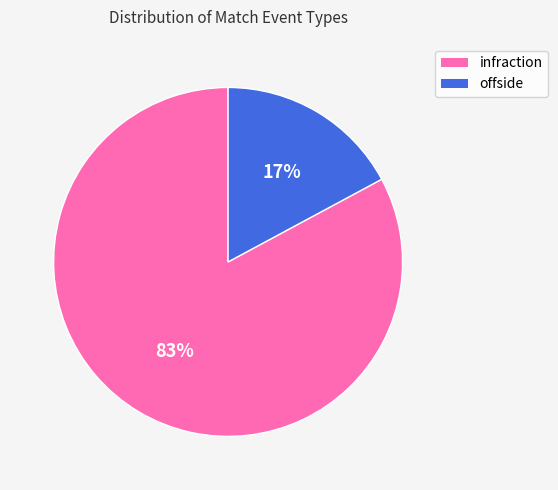

Rank the categories by value from highest to lowest.

infraction, offside